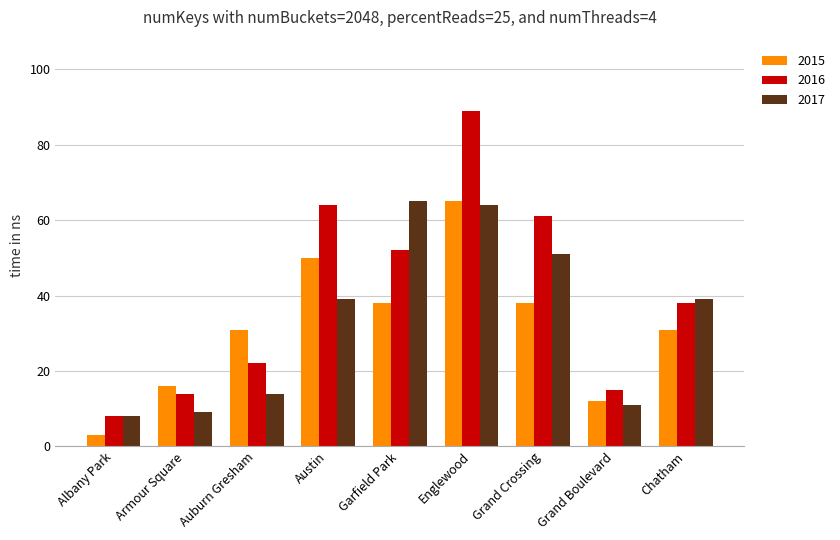

What is the label of the 7th bar from the left?

Grand Crossing